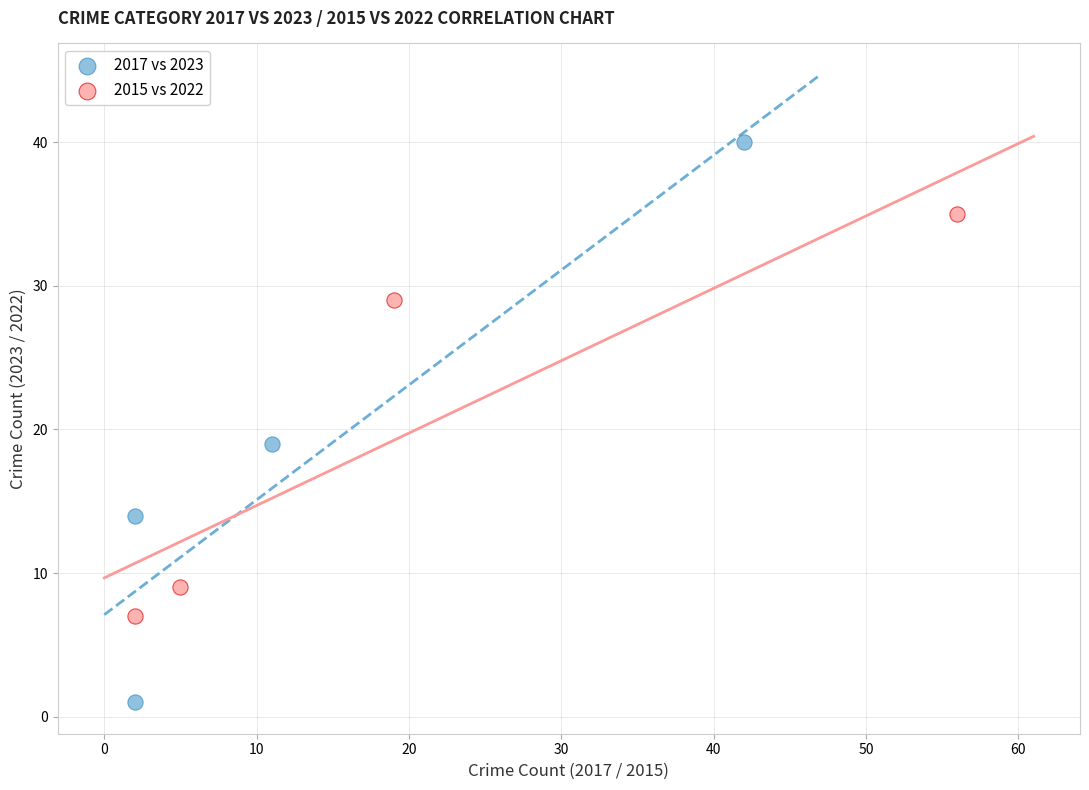

Which series has the largest Y range (max minus min)?

2017 vs 2023